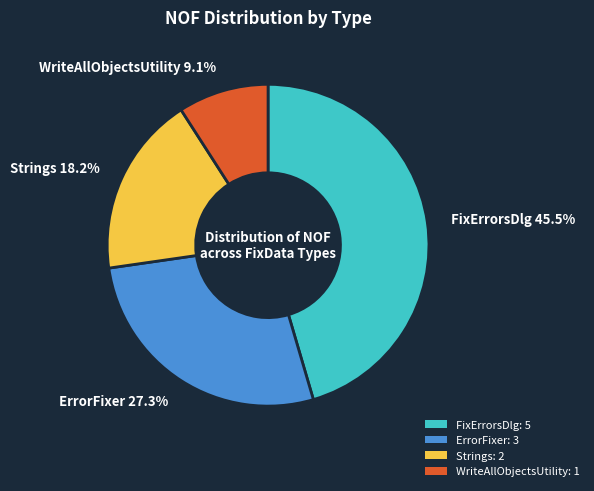

What is the largest slice in the pie chart?

FixErrorsDlg